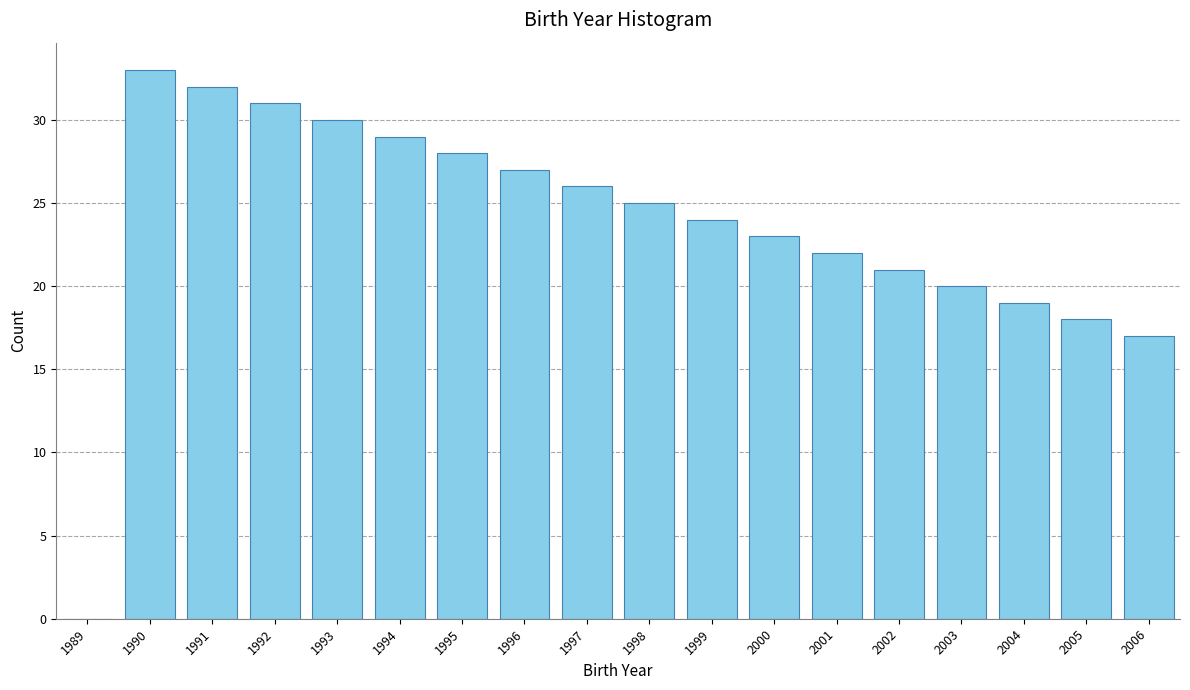

Reading left to right, list all the values displayed in this chart.

1989=0	1990=33	1991=32	1992=31	1993=30	1994=29	1995=28	1996=27	1997=26	1998=25	1999=24	2000=23	2001=22	2002=21	2003=20	2004=19	2005=18	2006=17